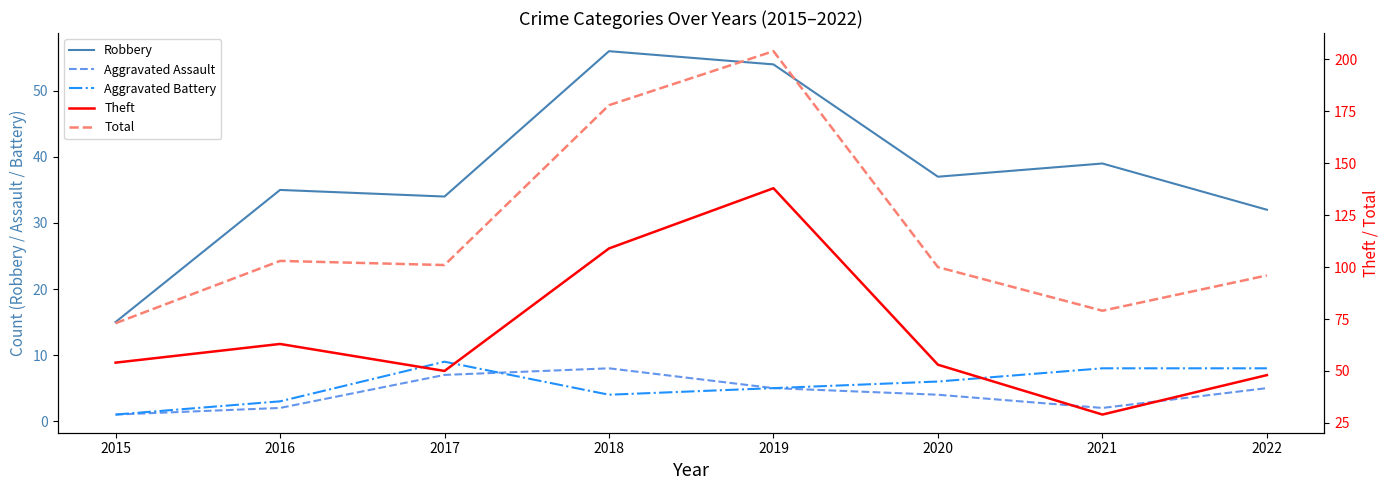

Does the chart have visible grid lines?

No